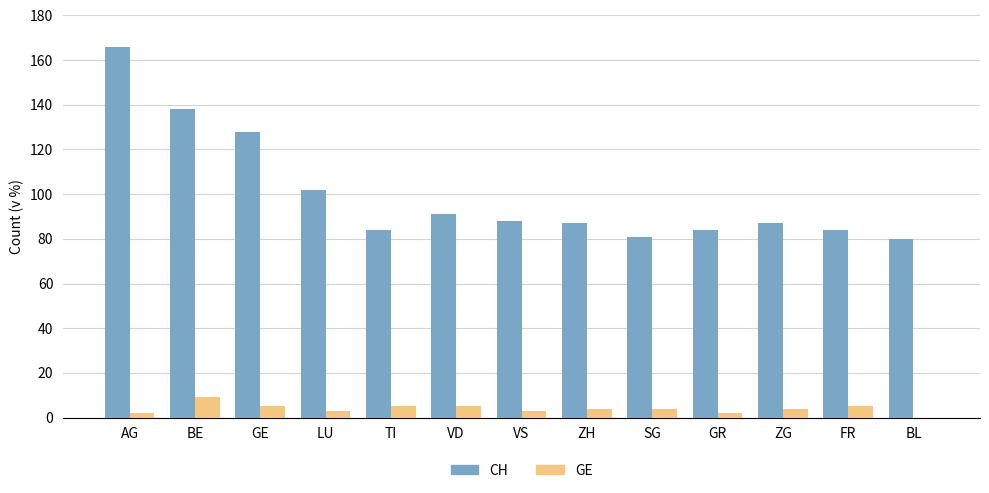

Count the number of categories in the chart.

13